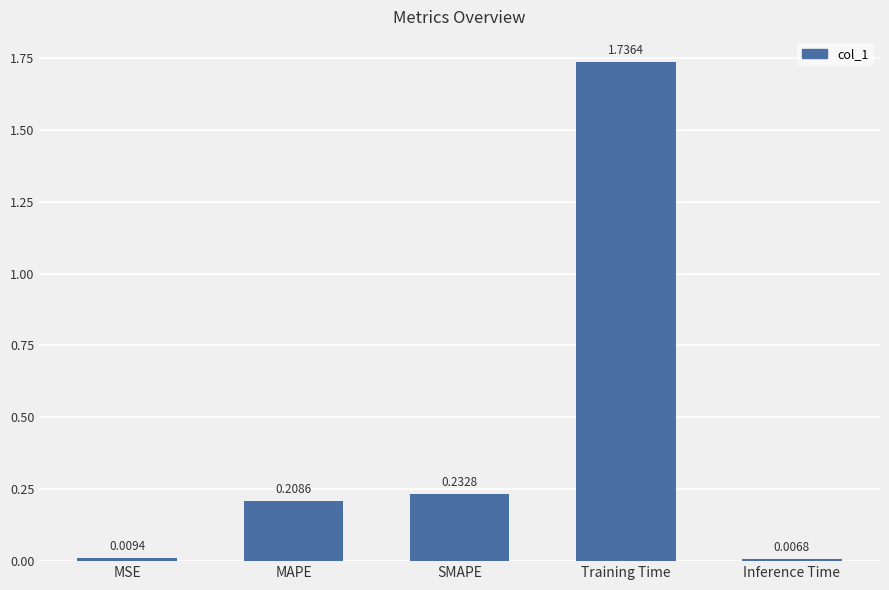

List the labels in order of value, largest first.

Training Time, SMAPE, MAPE, MSE, Inference Time